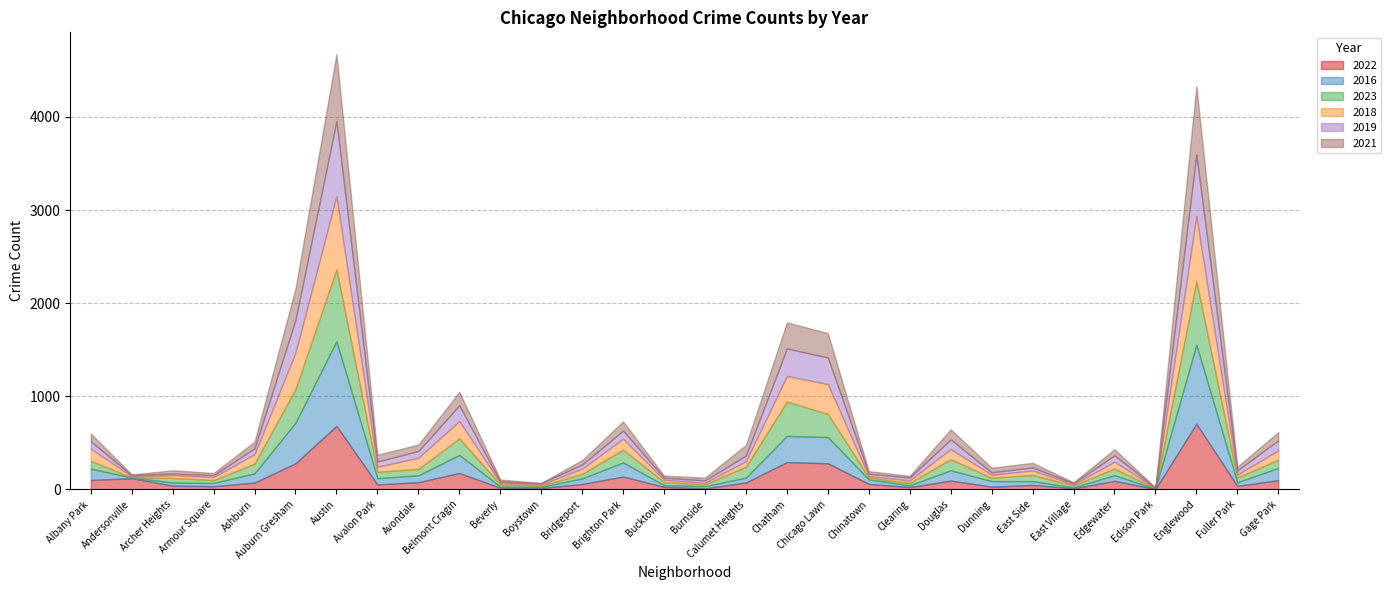

Where is the first local minimum for 2021?

Andersonville